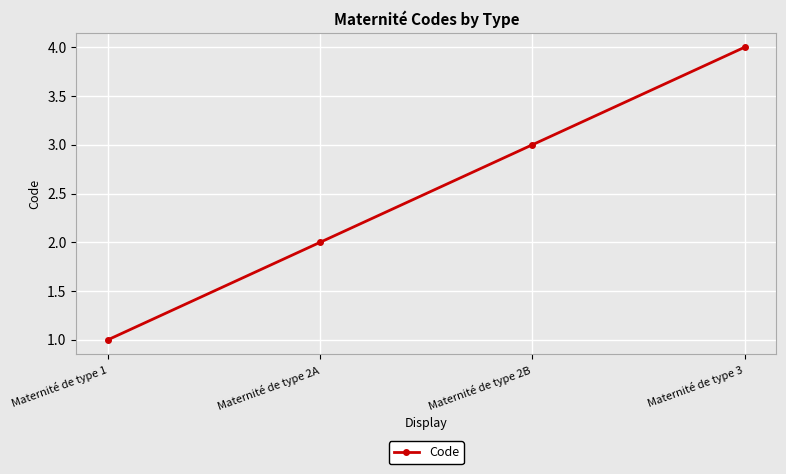

What is the difference between the values at Maternité de type 1 and Maternité de type 3?

3